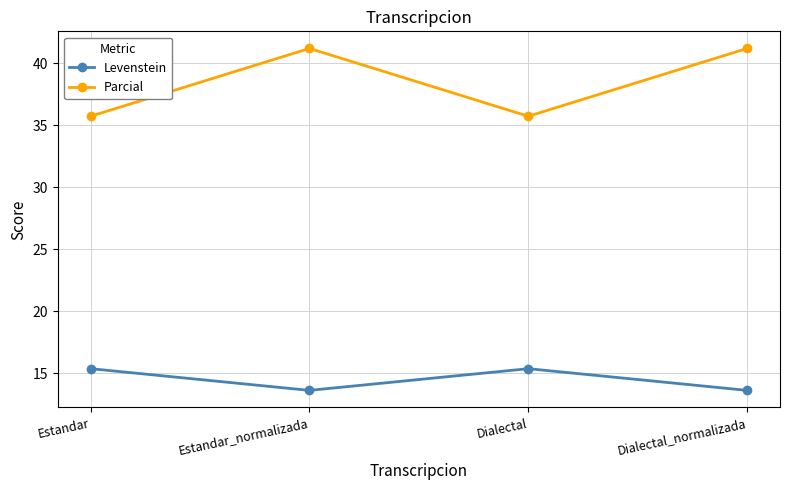

Reading left to right, list all the values displayed in this chart.

Levenstein: 15.4	13.6	15.4	13.6
Parcial: 35.7	41.2	35.7	41.2